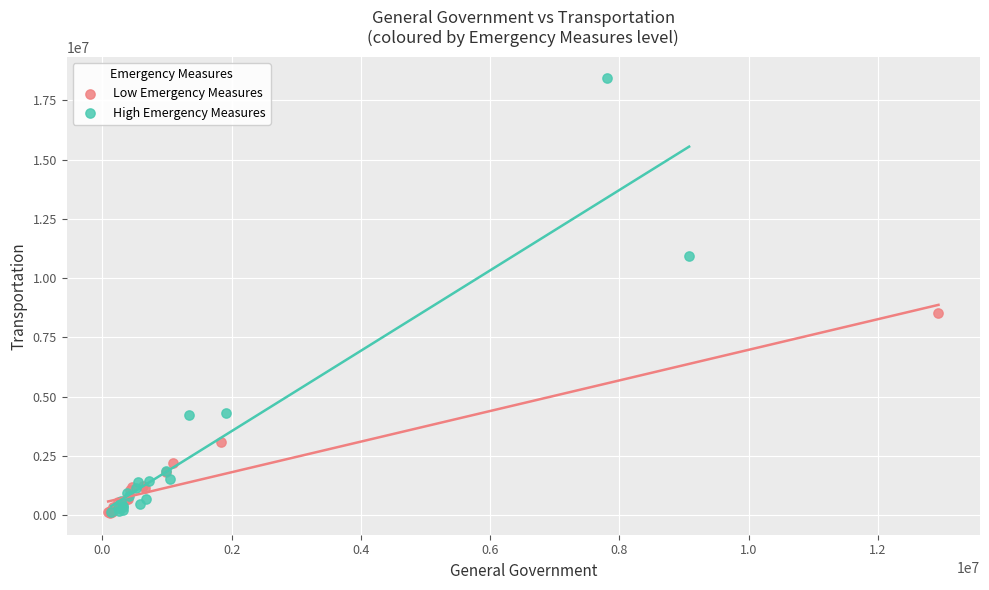

Which series has the largest Y range (max minus min)?

High Emergency Measures